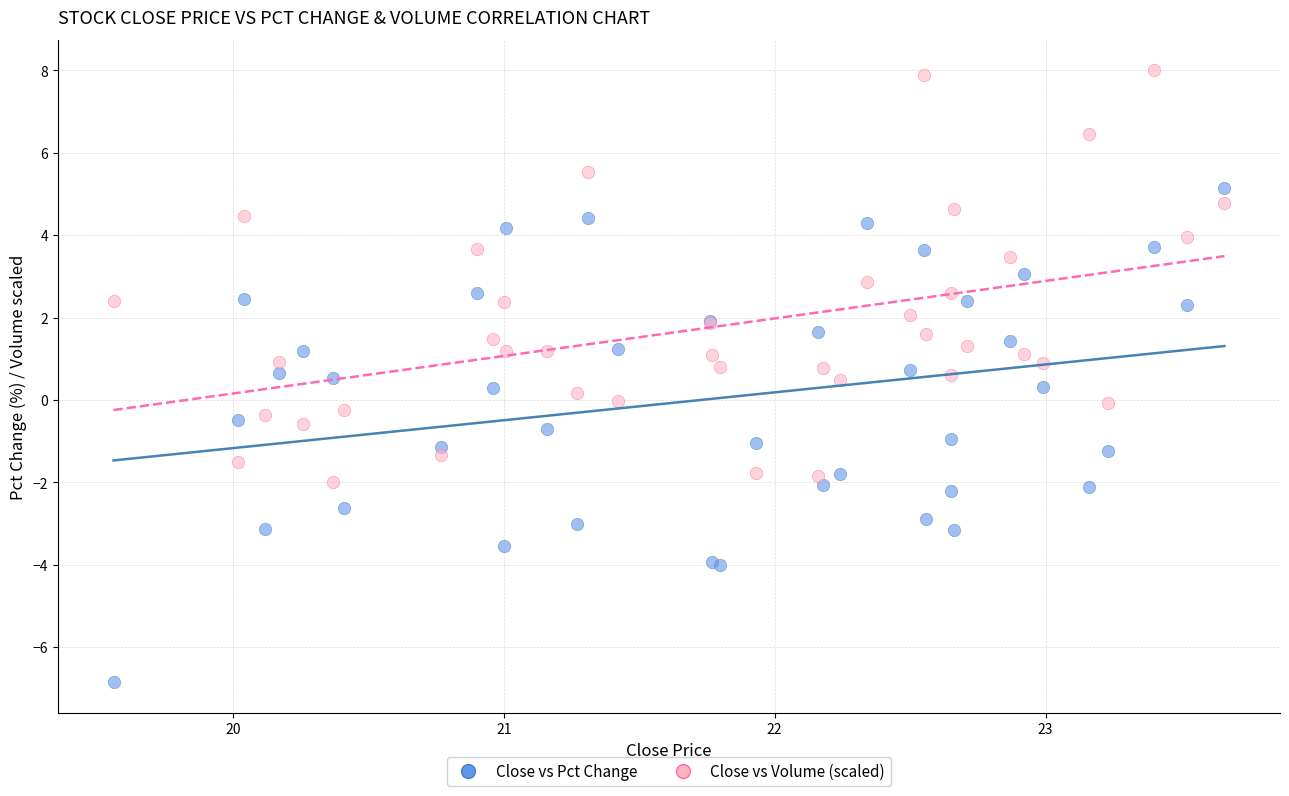

Which series contains the highest Y value?

Close vs Volume (scaled)